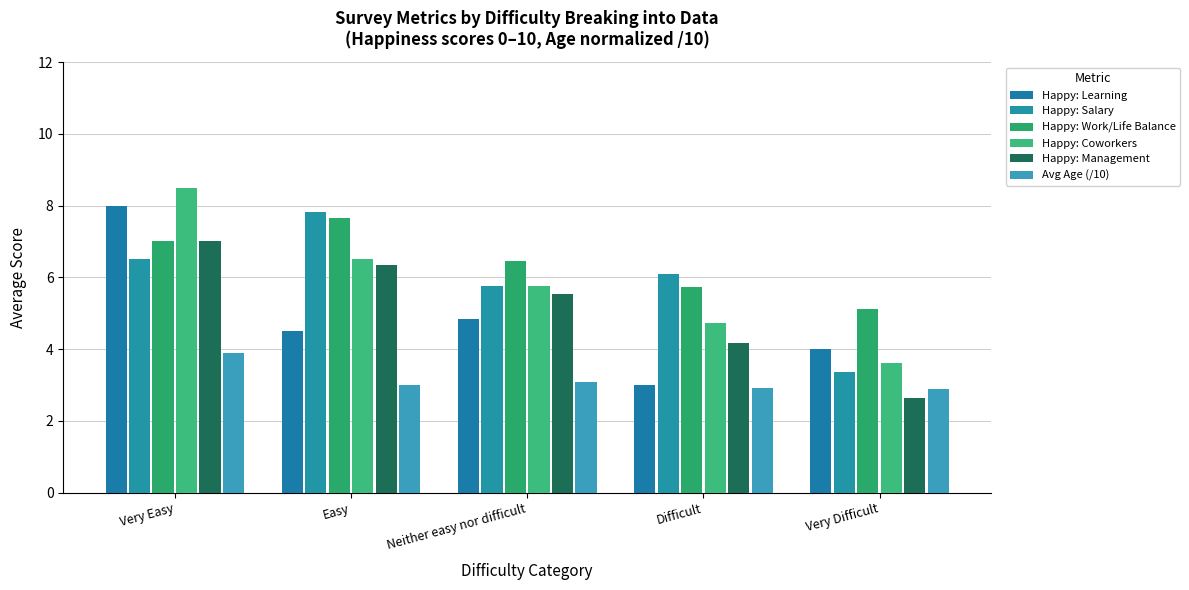

Reading right to left, what are all the values shown in this chart?

Happy: Learning: Very Difficult=4.0	Difficult=3.0	Neither easy nor difficult=4.8	Easy=4.5	Very Easy=8.0
Happy: Salary: Very Difficult=3.4	Difficult=6.1	Neither easy nor difficult=5.8	Easy=7.8	Very Easy=6.5
Happy: Work/Life Balance: Very Difficult=5.1	Difficult=5.7	Neither easy nor difficult=6.5	Easy=7.7	Very Easy=7.0
Happy: Coworkers: Very Difficult=3.6	Difficult=4.7	Neither easy nor difficult=5.8	Easy=6.5	Very Easy=8.5
Happy: Management: Very Difficult=2.6	Difficult=4.2	Neither easy nor difficult=5.5	Easy=6.3	Very Easy=7.0
Avg Age (/10): Very Difficult=2.9	Difficult=2.9	Neither easy nor difficult=3.1	Easy=3.0	Very Easy=3.9